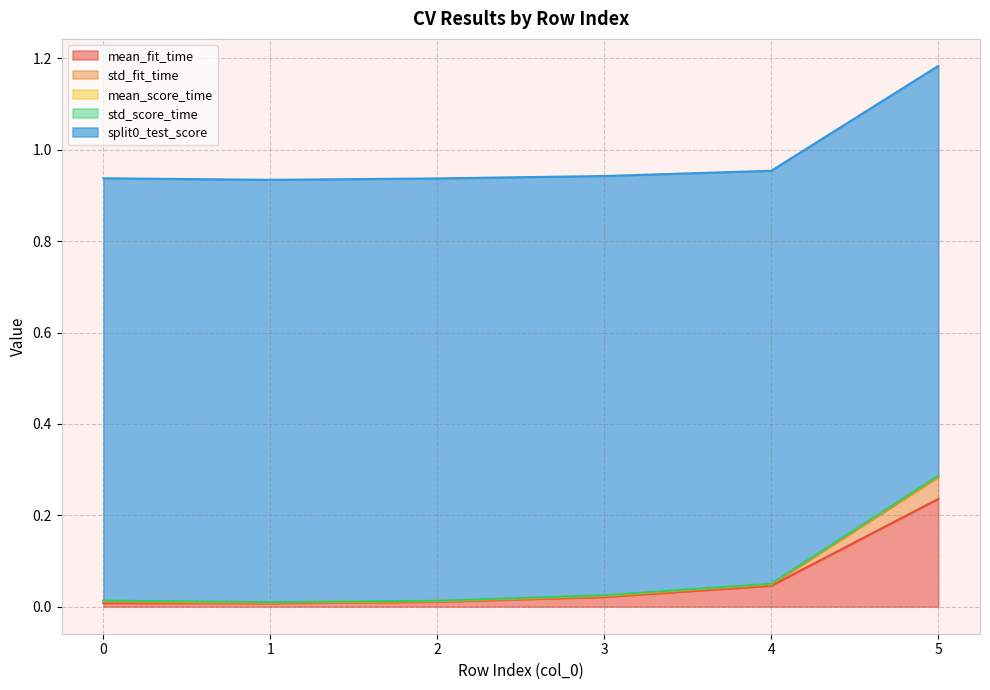

True or false: mean_score_time and std_score_time intersect in this chart.

False